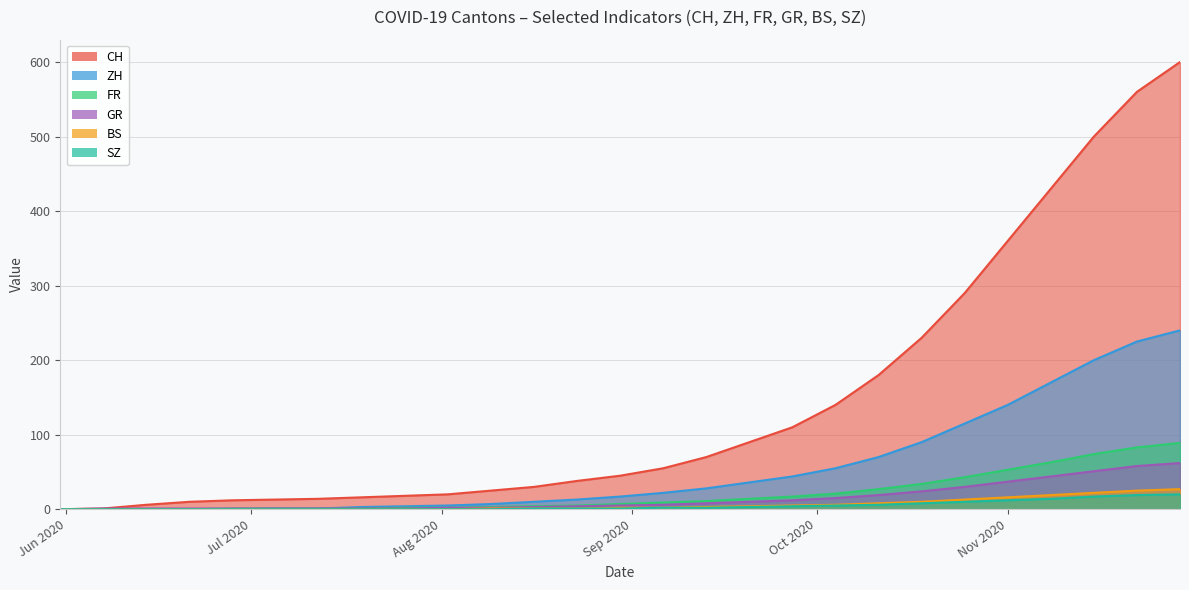

How many values in BS are above zero?

17